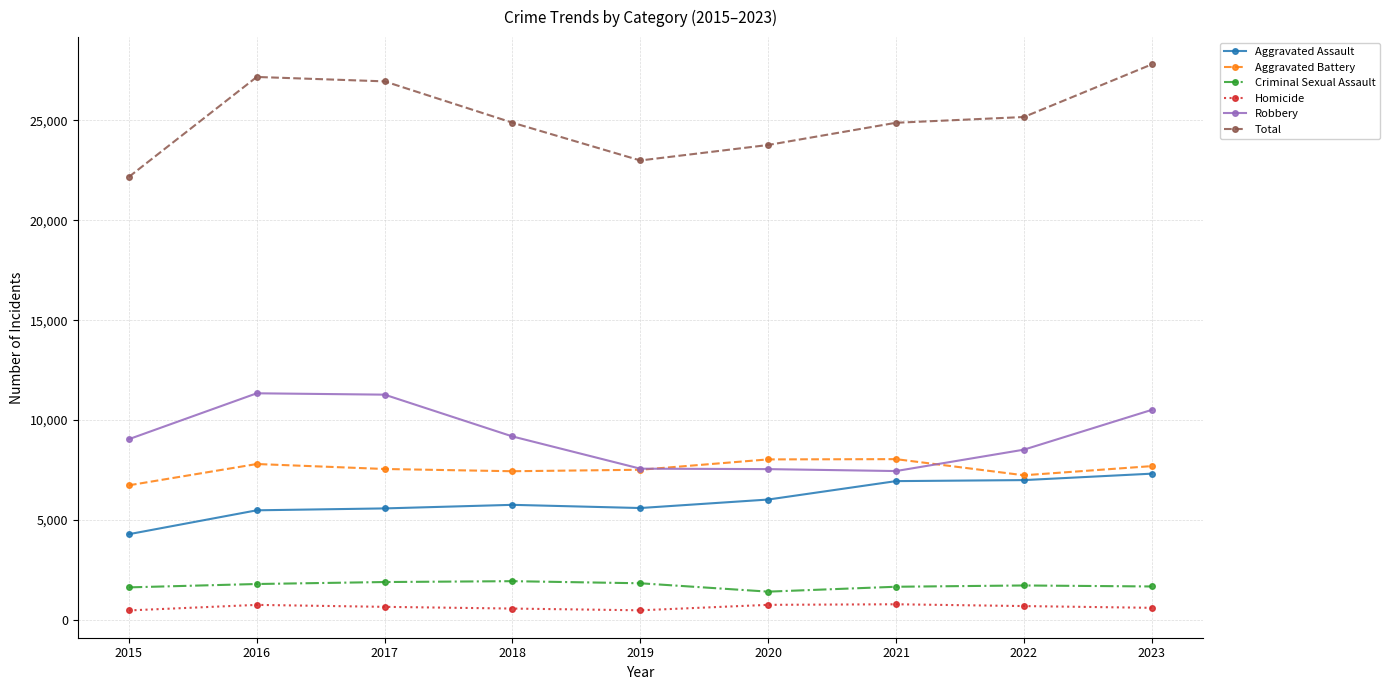

What is the value of the Total point at the 8th from the left?

25171